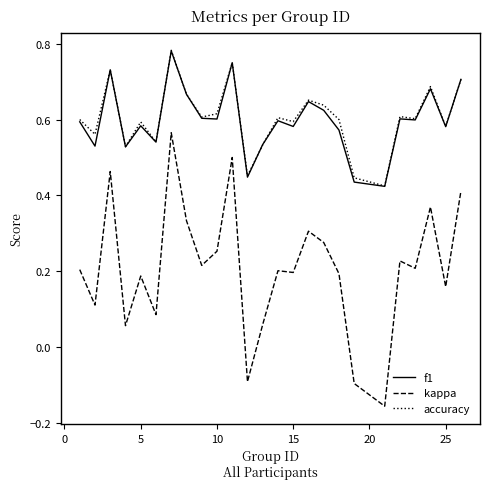

Which series has the largest range (max minus min)?

kappa